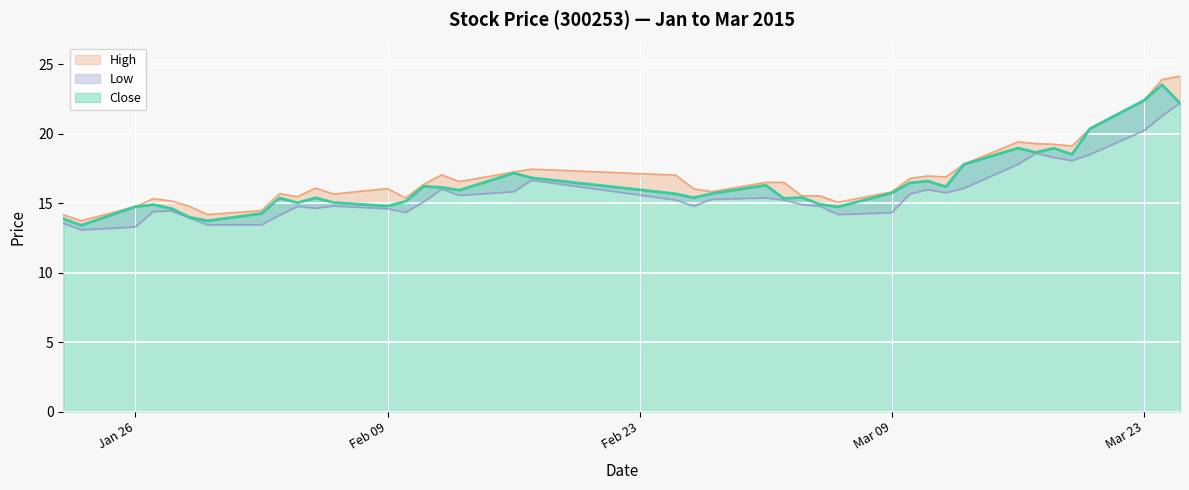

In high, how many points are higher than both neighbors (excluding endpoints)?

9